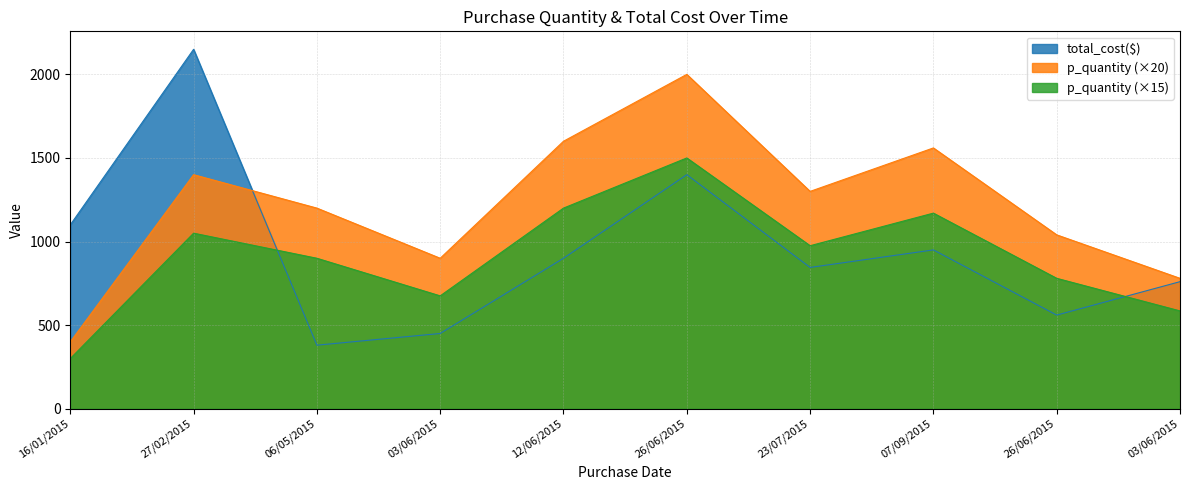

What is the label of the 4th point from the right?

23/07/2015